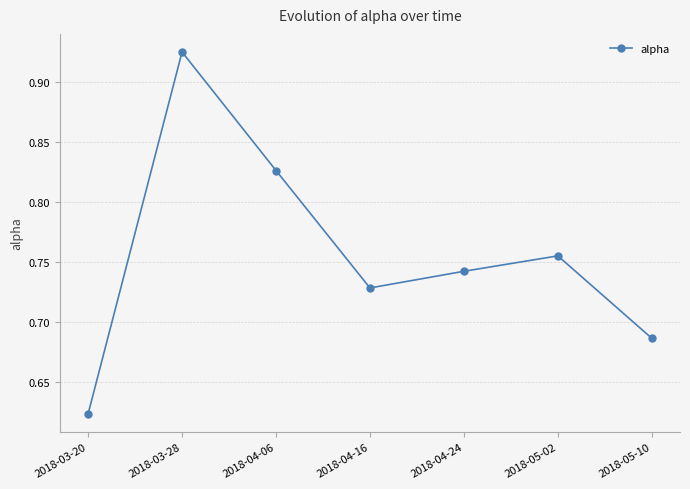

List the labels in order of value, largest first.

2018-03-28, 2018-04-06, 2018-05-02, 2018-04-24, 2018-04-16, 2018-05-10, 2018-03-20